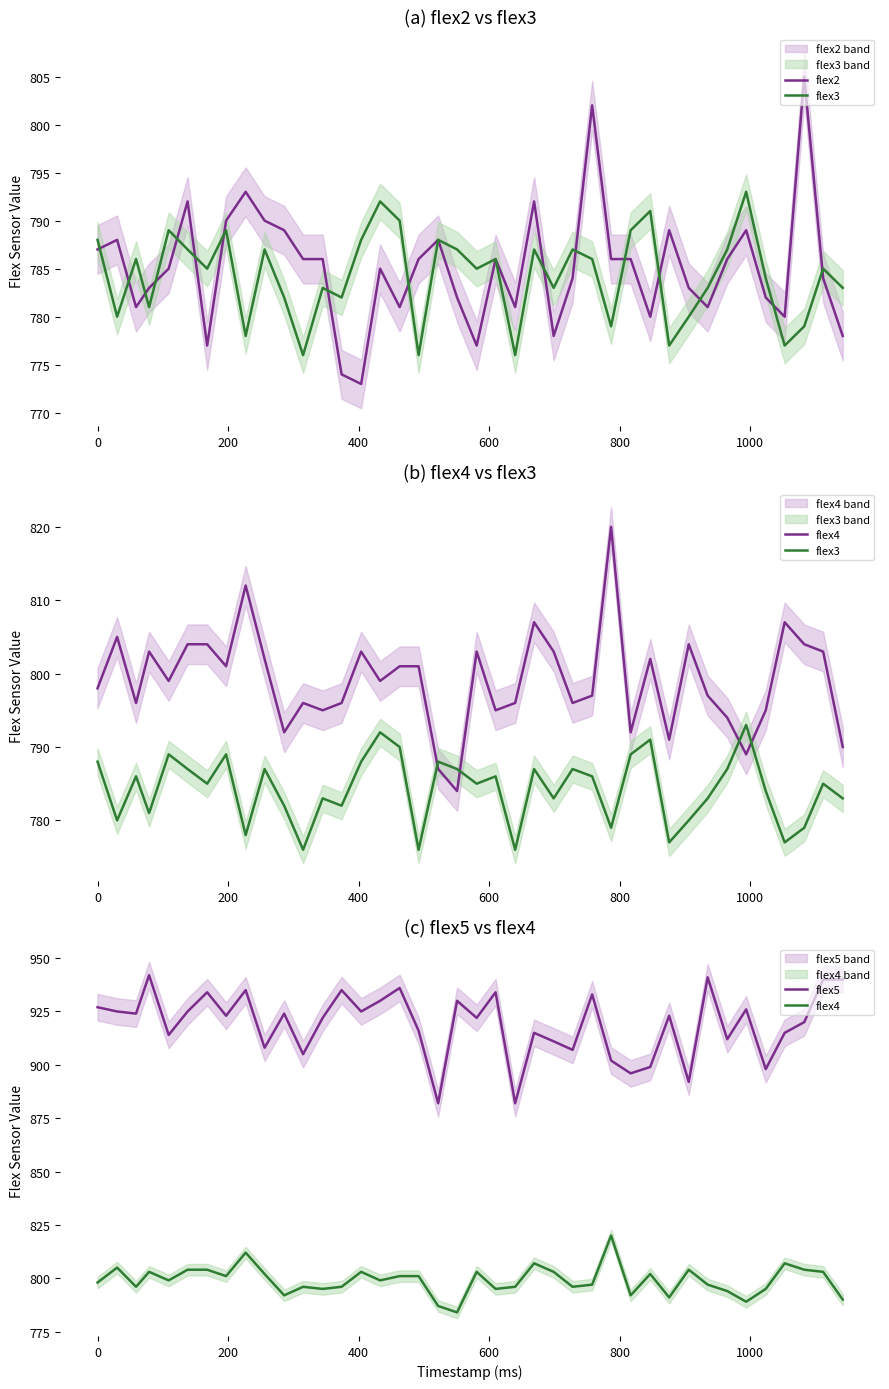

How many interior local valleys does the flex5 series have?

14